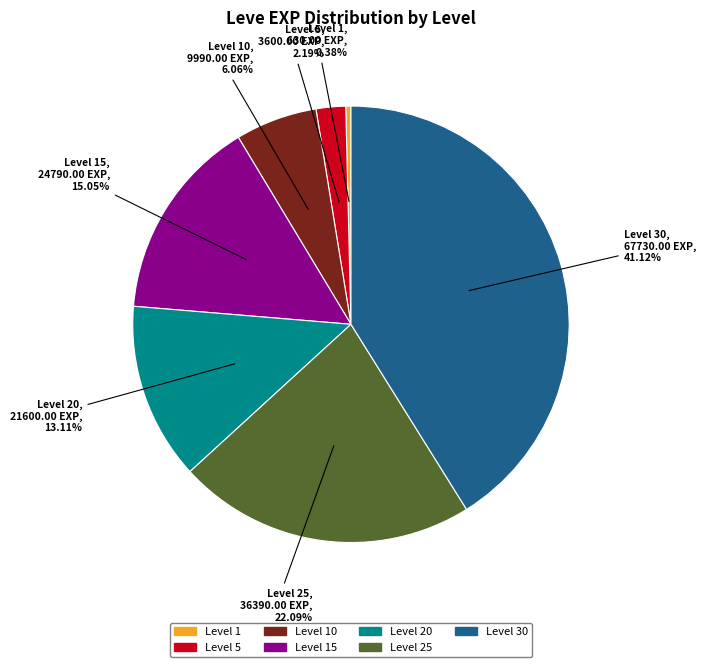

Is there any slice that represents more than half of the pie?

No